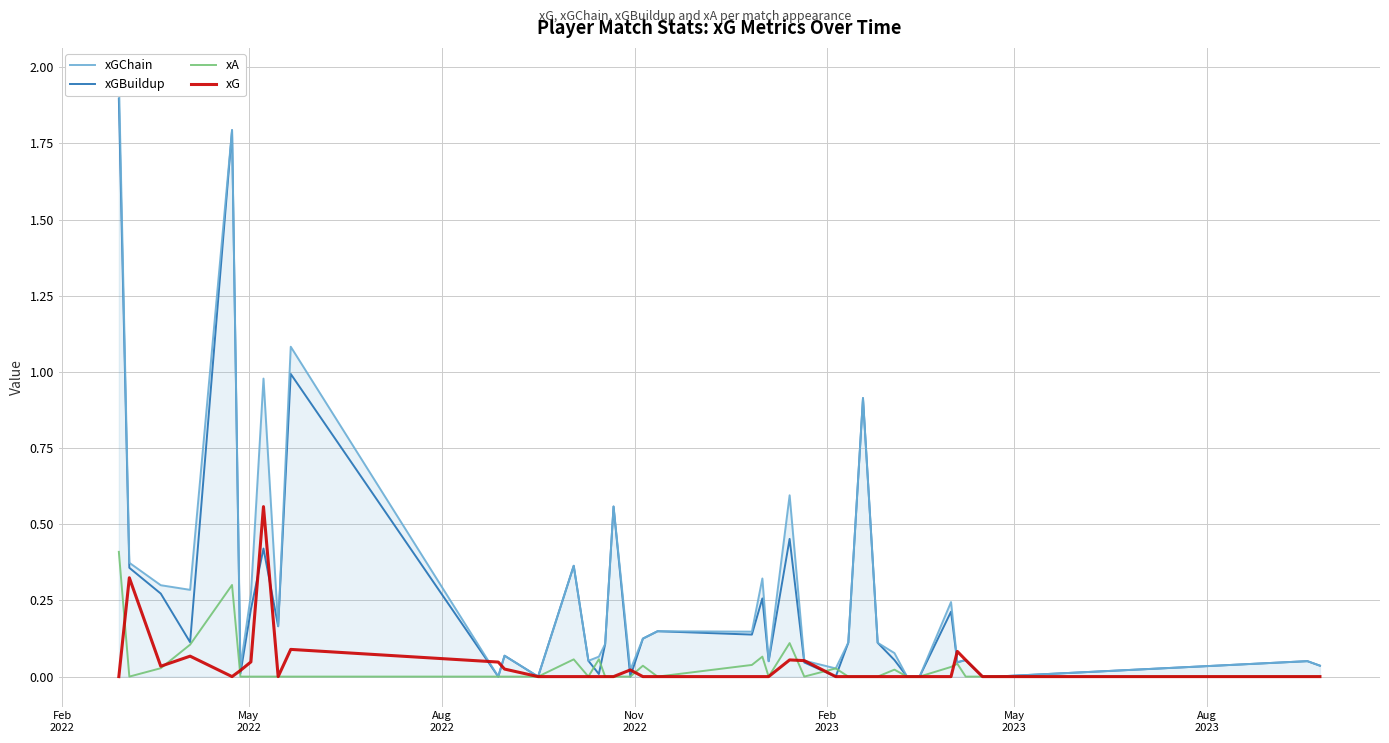

Reading right to left, extract all data points from this chart.

xGChain: 0.0	0.1	0.0	0.0	0.1	0.0	0.2	0.0	0.0	0.1	0.1	0.9	0.1	0.0	0.1	0.6	0.1	0.3	0.1	0.1	0.1	0.0	0.6	0.1	0.1	0.1	0.4	0.0	0.1	0.0	1.1	0.2	1.0	0.3	0.0	1.8	0.3	0.3	0.4	2.0
xGBuildup: 0.0	0.1	0.0	0.0	0.1	0.0	0.2	0.0	0.0	0.1	0.1	0.9	0.1	0.0	0.0	0.5	0.1	0.3	0.1	0.1	0.1	0.0	0.6	0.1	0.0	0.1	0.4	0.0	0.1	0.0	1.0	0.2	0.4	0.2	0.0	1.8	0.1	0.3	0.4	1.9
xA: 0.0	0.0	0.0	0.0	0.0	0.0	0.0	0.0	0.0	0.0	0.0	0.0	0.0	0.0	0.0	0.1	0.0	0.1	0.0	0.0	0.0	0.0	0.0	0.0	0.1	0.0	0.1	0.0	0.0	0.0	0.0	0.0	0.0	0.0	0.0	0.3	0.1	0.0	0.0	0.4
xG: 0.0	0.0	0.0	0.0	0.1	0.1	0.0	0.0	0.0	0.0	0.0	0.0	0.0	0.0	0.1	0.1	0.0	0.0	0.0	0.0	0.0	0.0	0.0	0.0	0.0	0.0	0.0	0.0	0.0	0.0	0.1	0.0	0.6	0.0	0.0	0.0	0.1	0.0	0.3	0.0